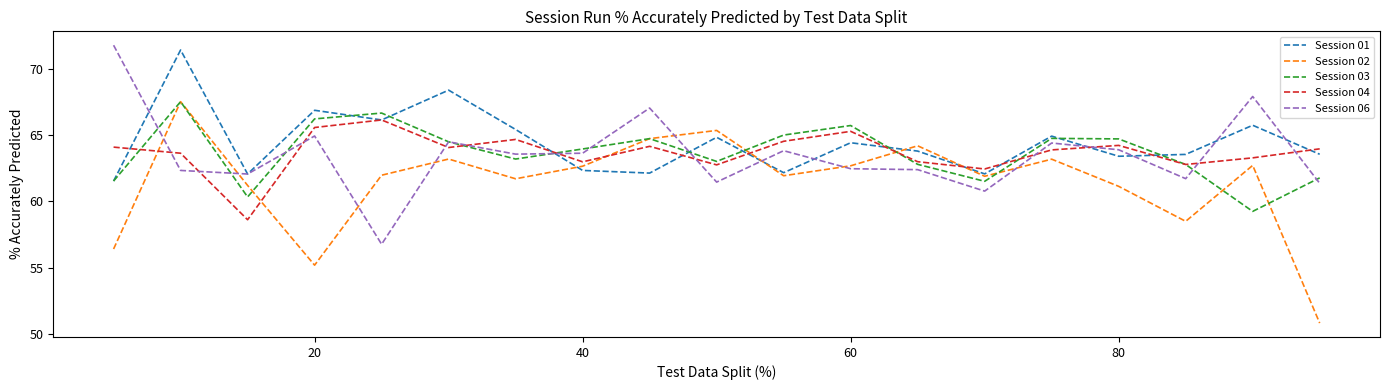

After their last crossing, which series has the higher values: Session 06 or Session 04?

Session 04